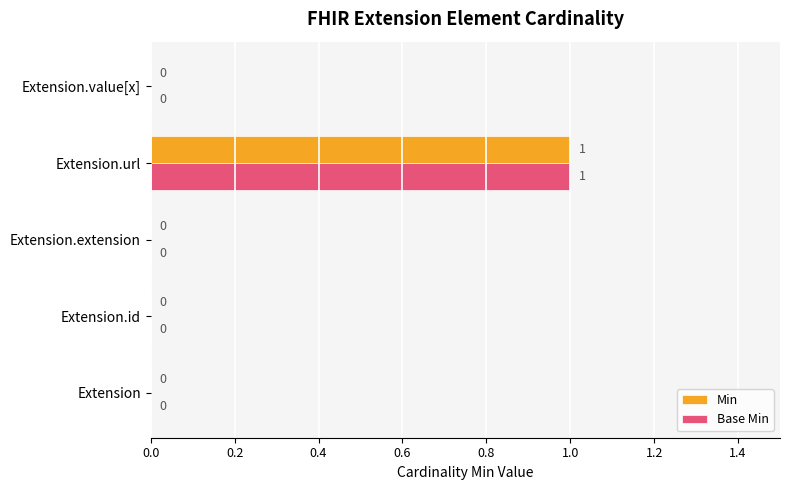

At which category is the sum across all series the highest?

Extension.url